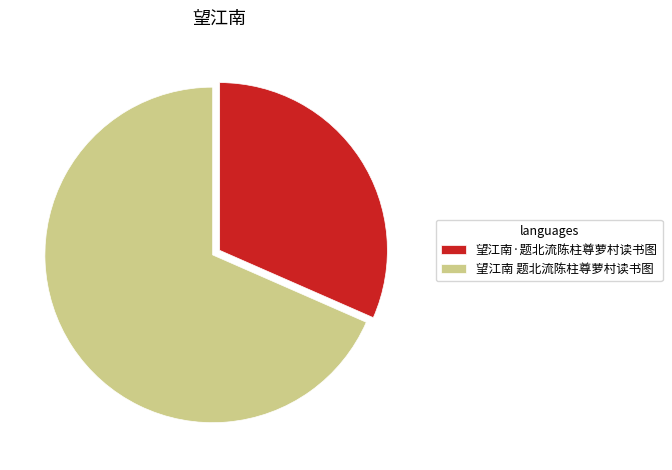

Rank the categories by value from lowest to highest.

望江南·题北流陈柱尊萝村读书图, 望江南 题北流陈柱尊萝村读书图